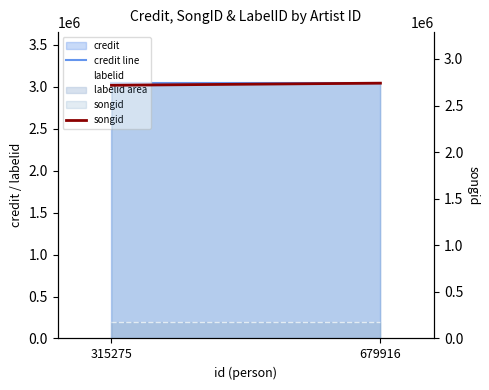

What is the total value across all series at 315275?

5962675